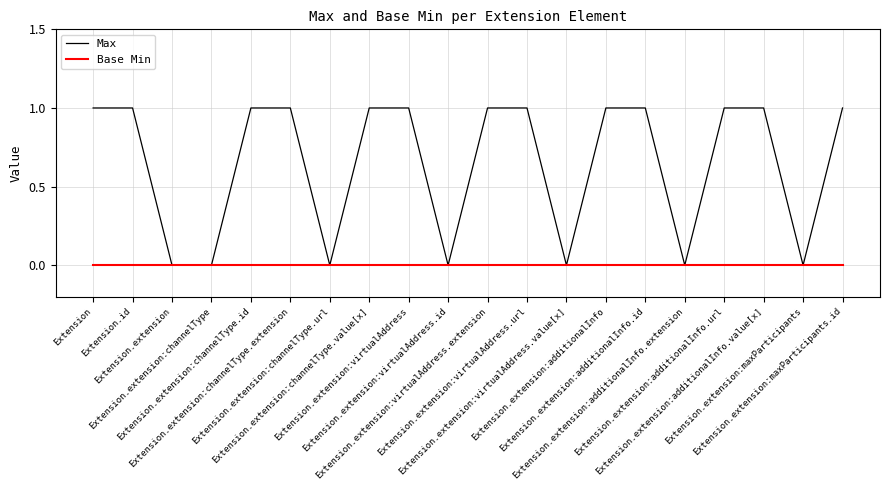

Which series has the largest total across all categories?

Max